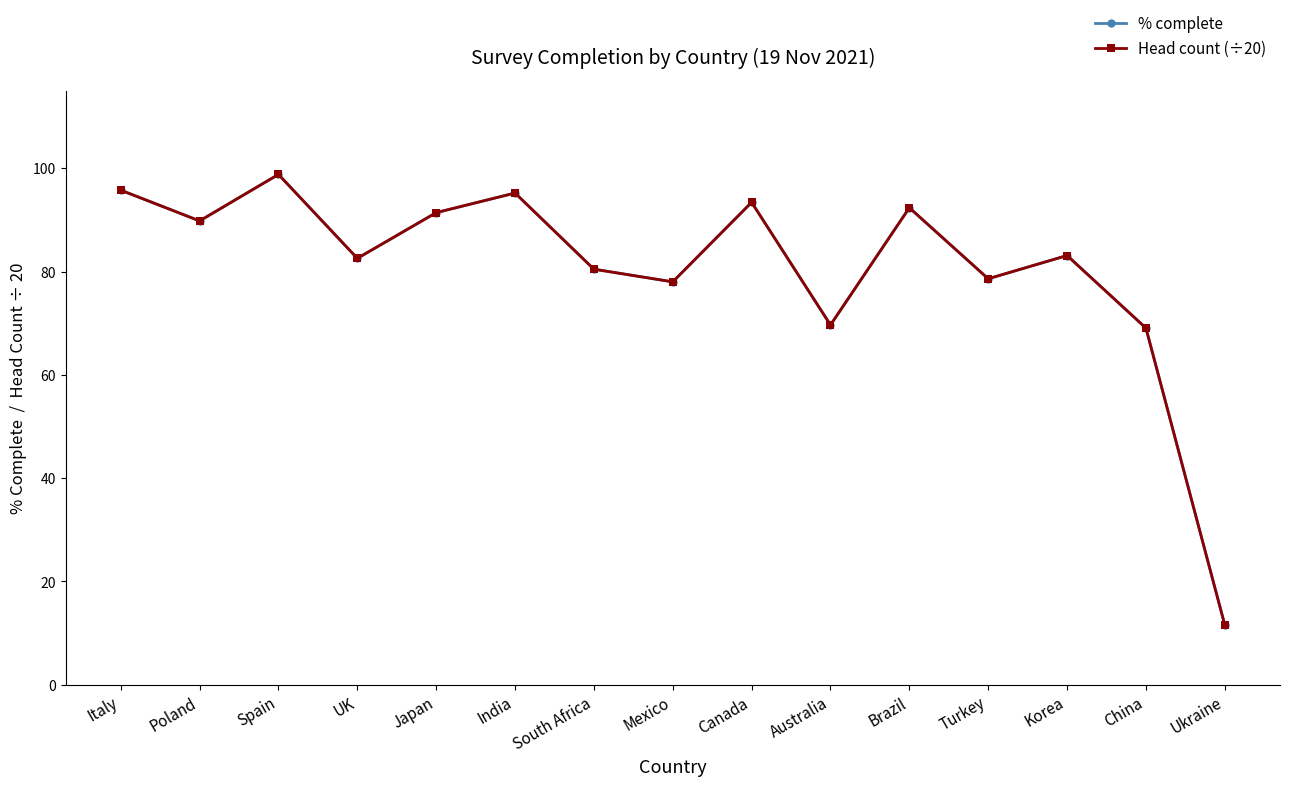

Is this an area chart (filled region under the line)?

No